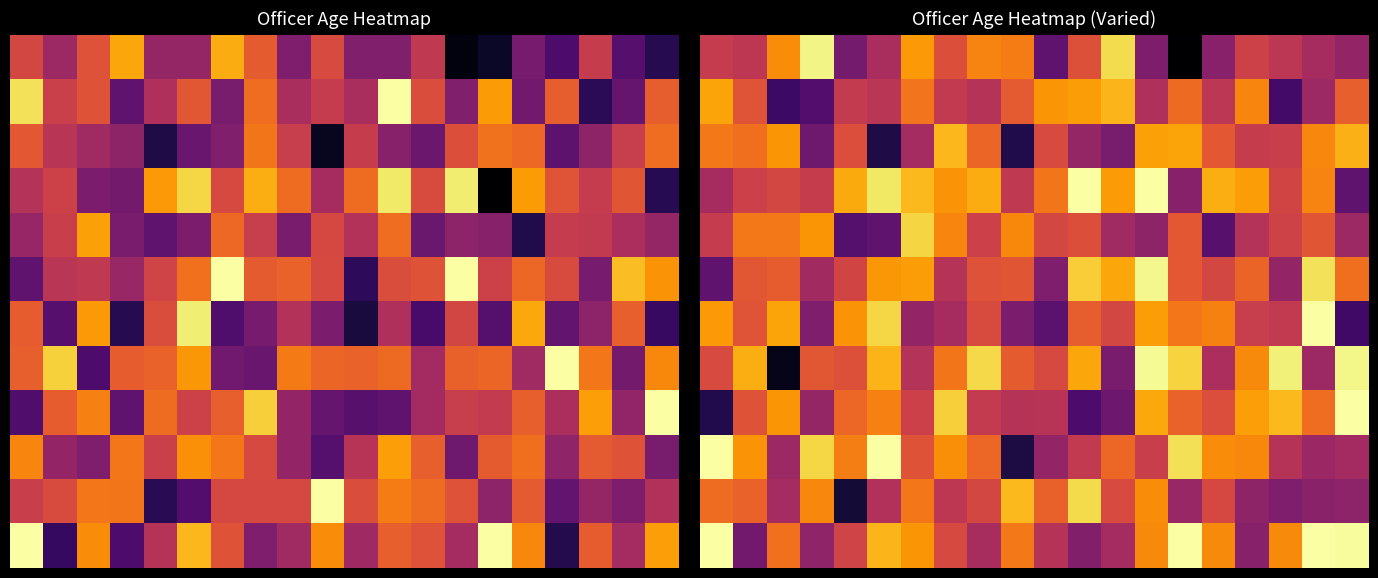

Between 5 and 8, which is larger?

8